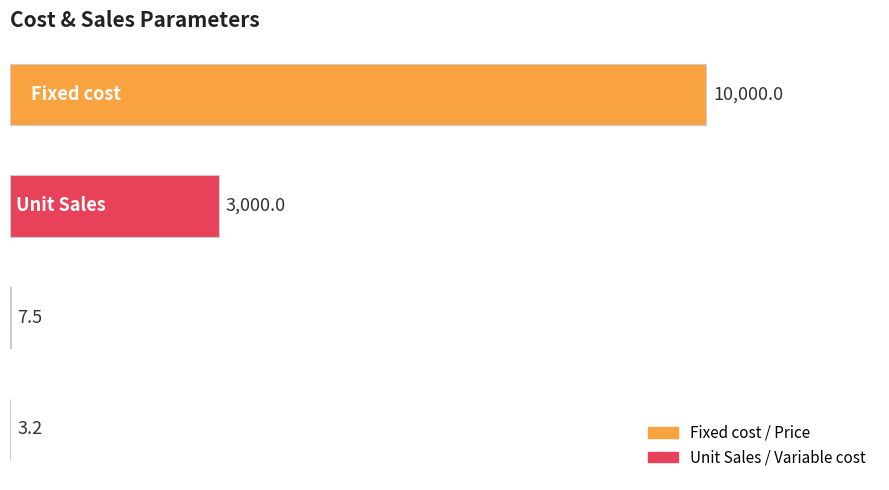

What is the sum of all values?

13010.7